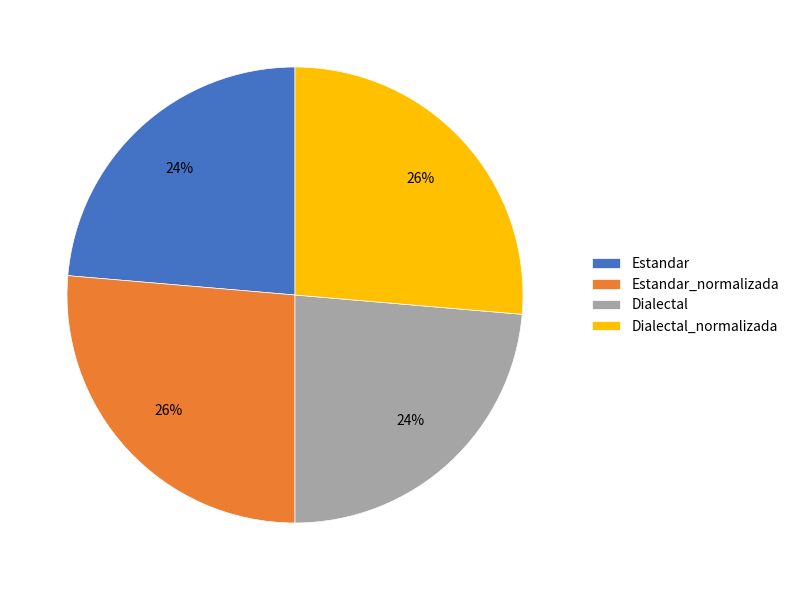

To the nearest percent, what is the average slice percentage?

25%